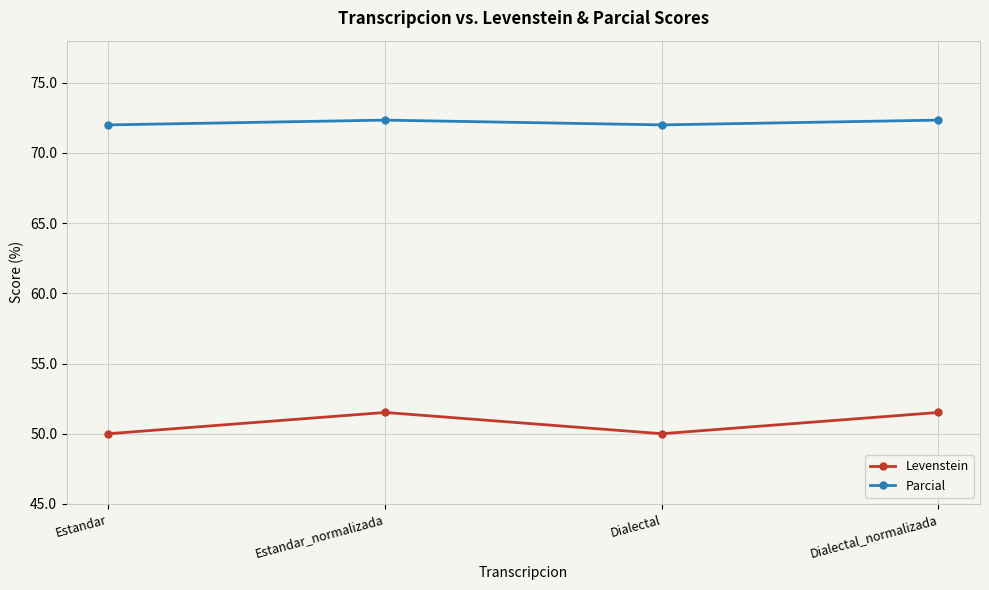

What position from the right is Estandar?

4